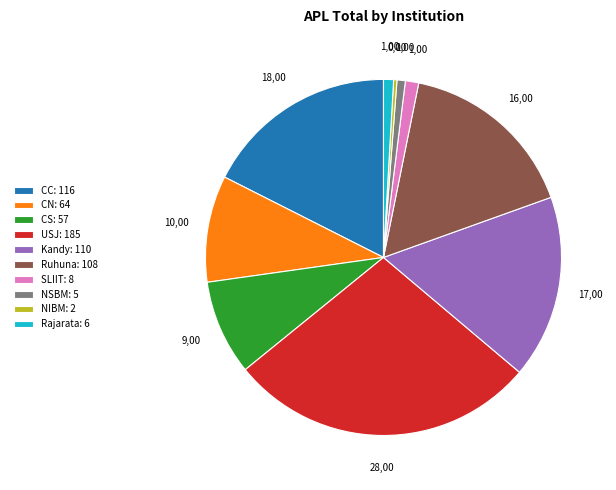

Is there any slice that represents more than half of the pie?

No